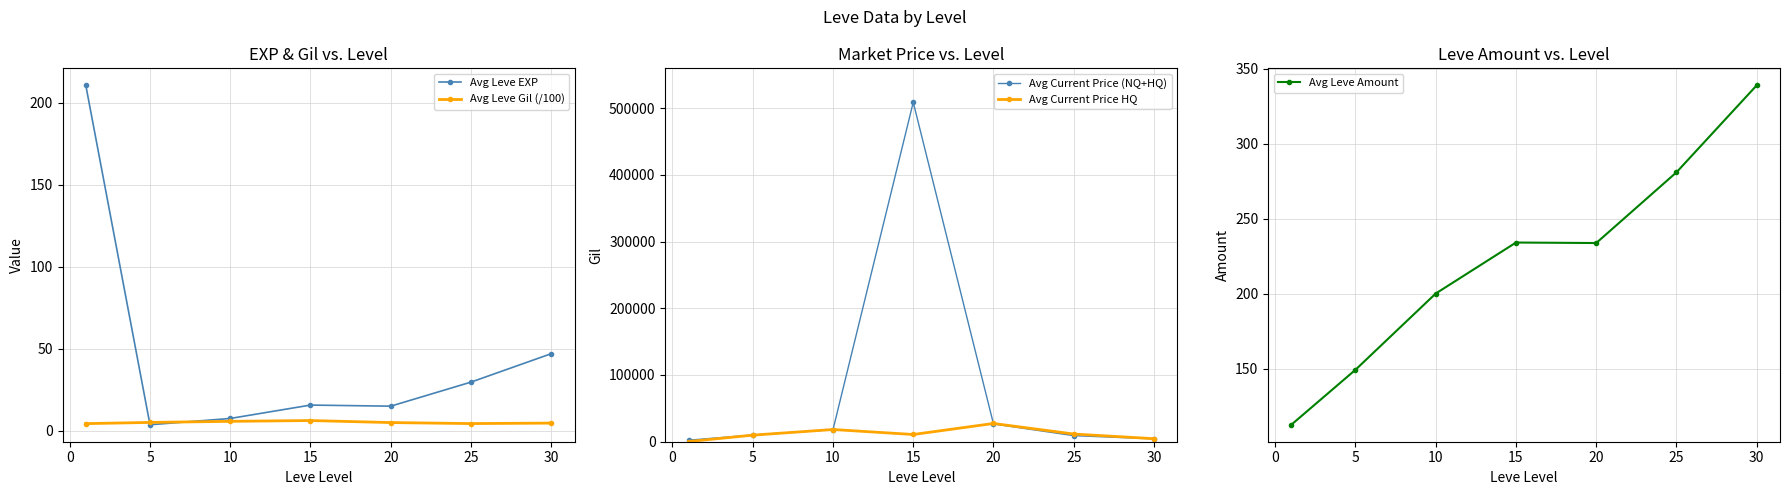

Is the value of Avg Current Price (NQ+HQ) at 5 greater than the value of Avg Current Price HQ at 20?

No